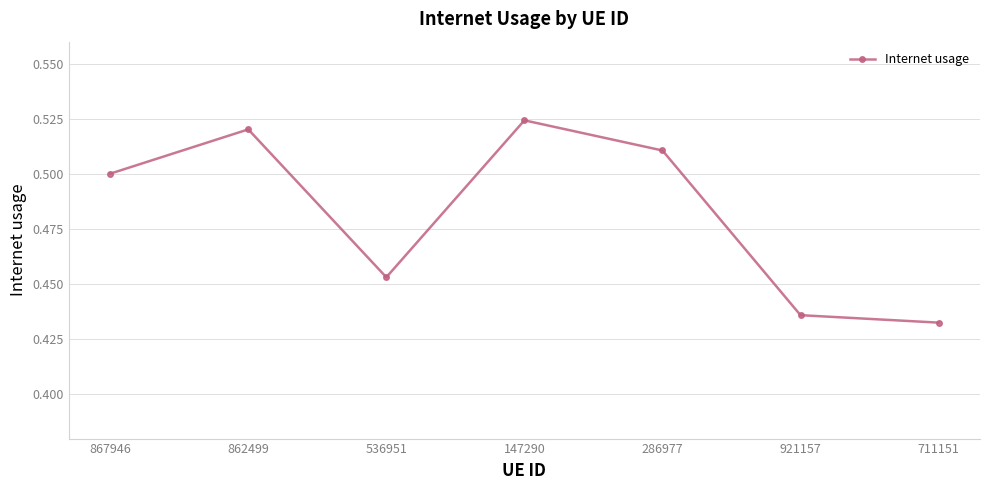

True or false: there are more than 2 points higher than both neighbors.

False